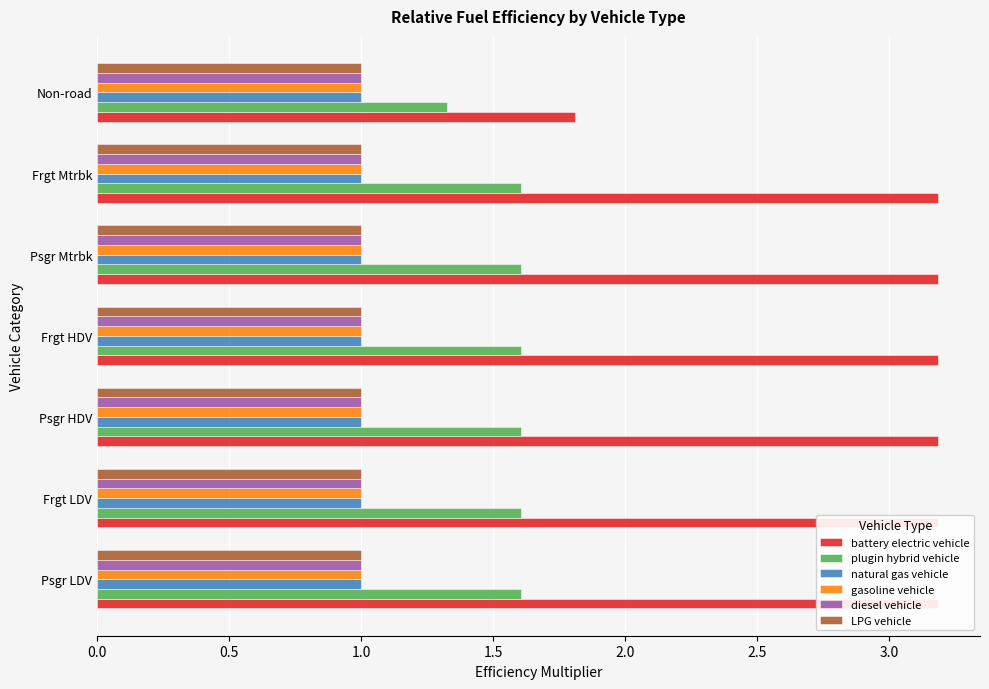

What are all the series names shown in the legend?

battery electric vehicle, plugin hybrid vehicle, natural gas vehicle, gasoline vehicle, diesel vehicle, LPG vehicle